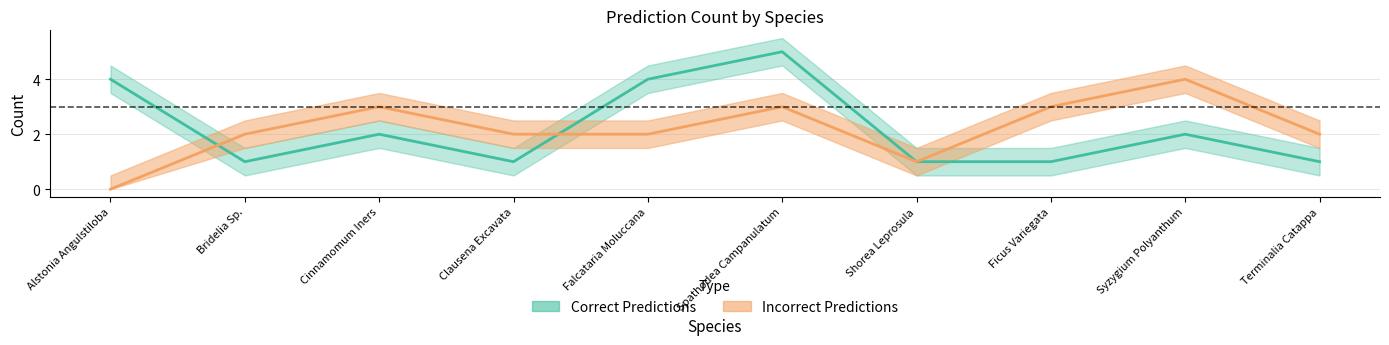

What is the value of the Correct Predictions point at the 3rd from the left?

2